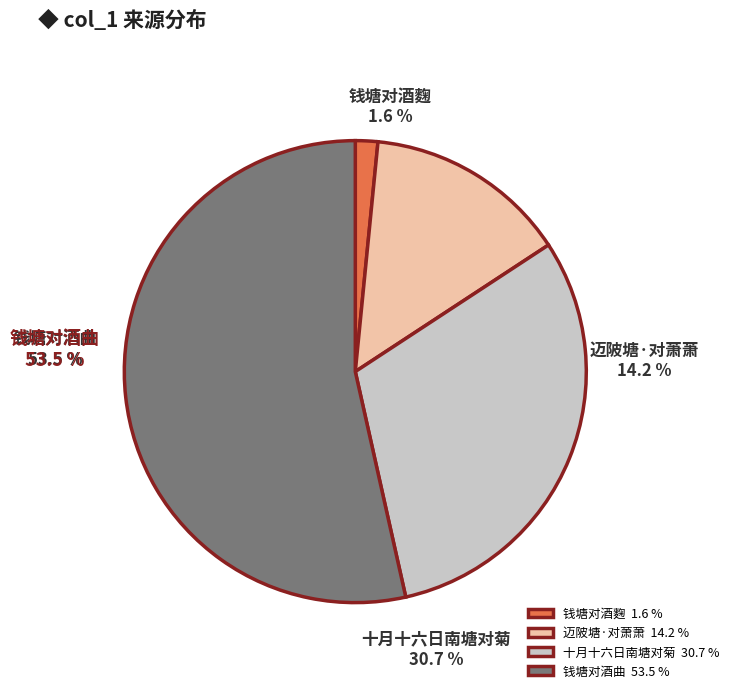

Combined, do 钱塘对酒曲 and 十月十六日南塘对菊 account for over 50%?

Yes